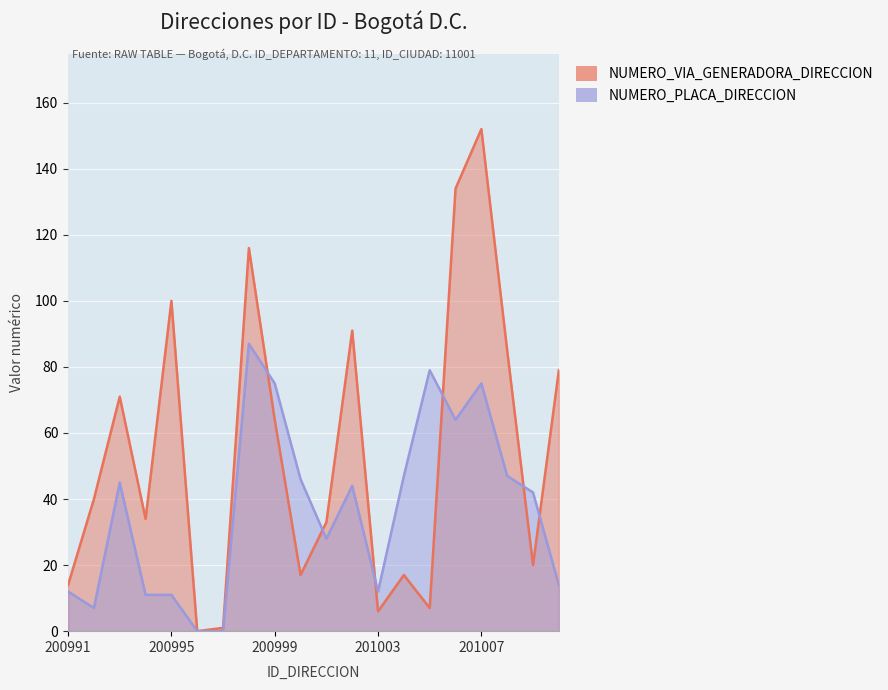

What is the difference between the NUMERO_VIA_GENERADORA_DIRECCION values at 201001 and 201006?

101